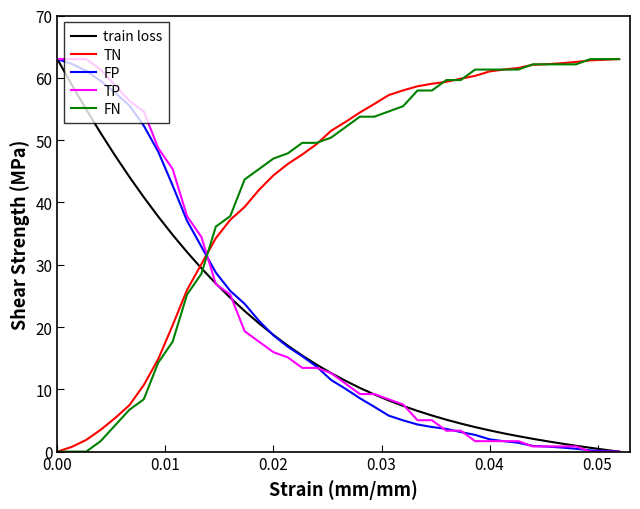

What is the greatest value displayed?

63.0